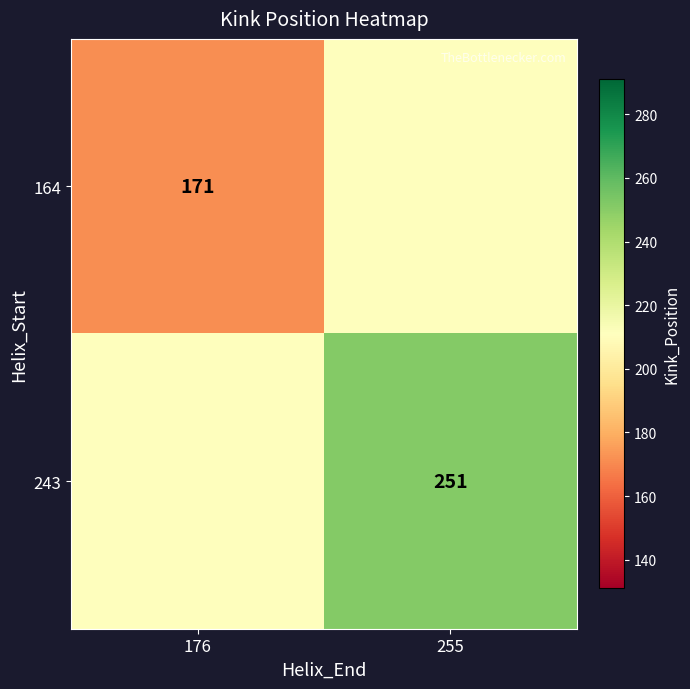

The value of 243 at 255 is 251. True or false?

True